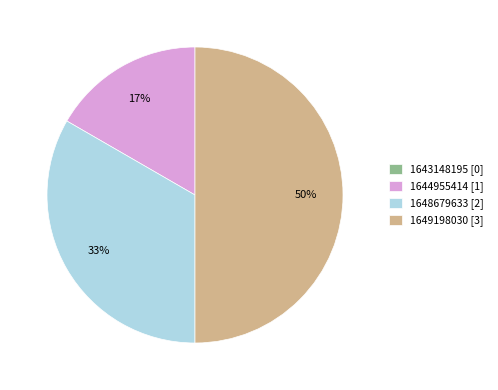

What percentage is the 1648679633 slice, to the nearest percent?

33%